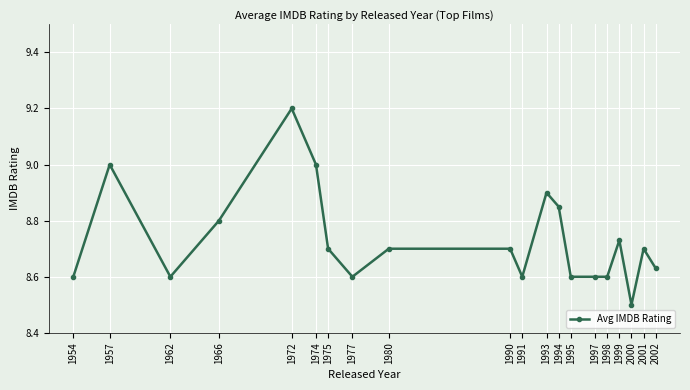

What is the sum of the values at 1954 and 2000?

17.1